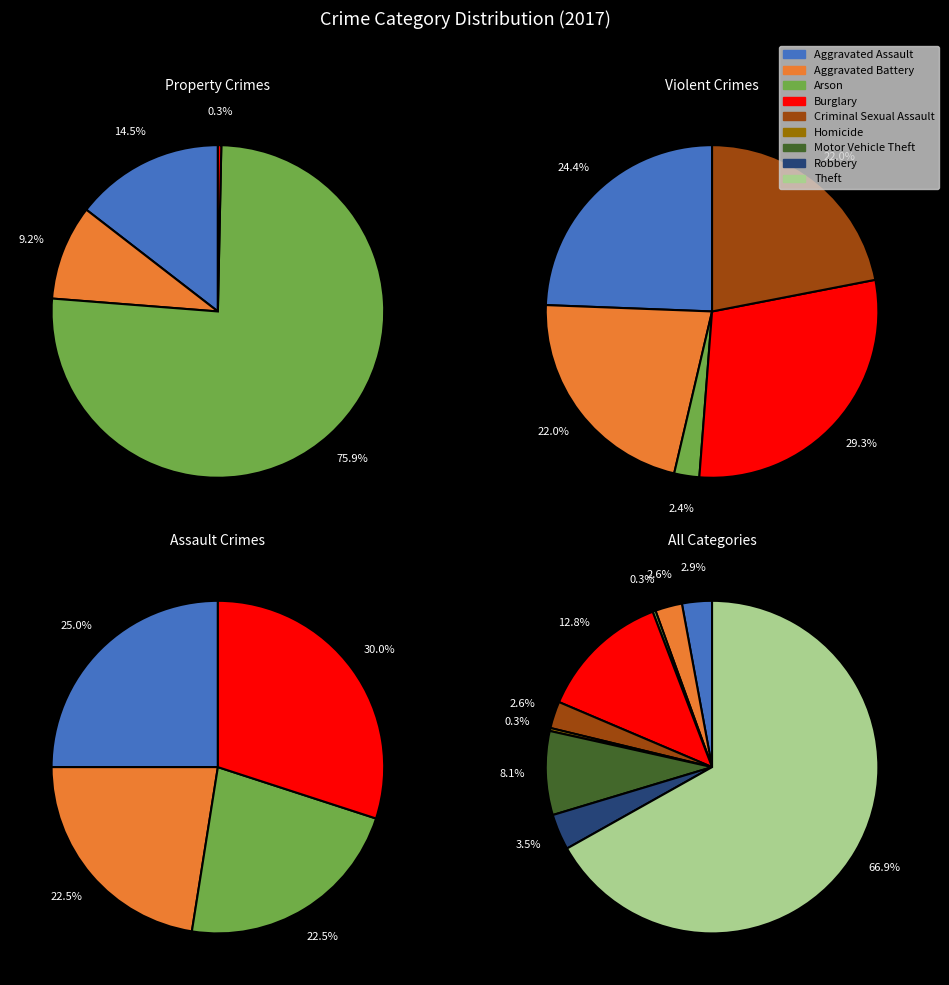

Rank the categories by value from highest to lowest.

Theft, Burglary, Motor Vehicle Theft, Robbery, Aggravated Assault, Aggravated Battery, Criminal Sexual Assault, Arson, Homicide